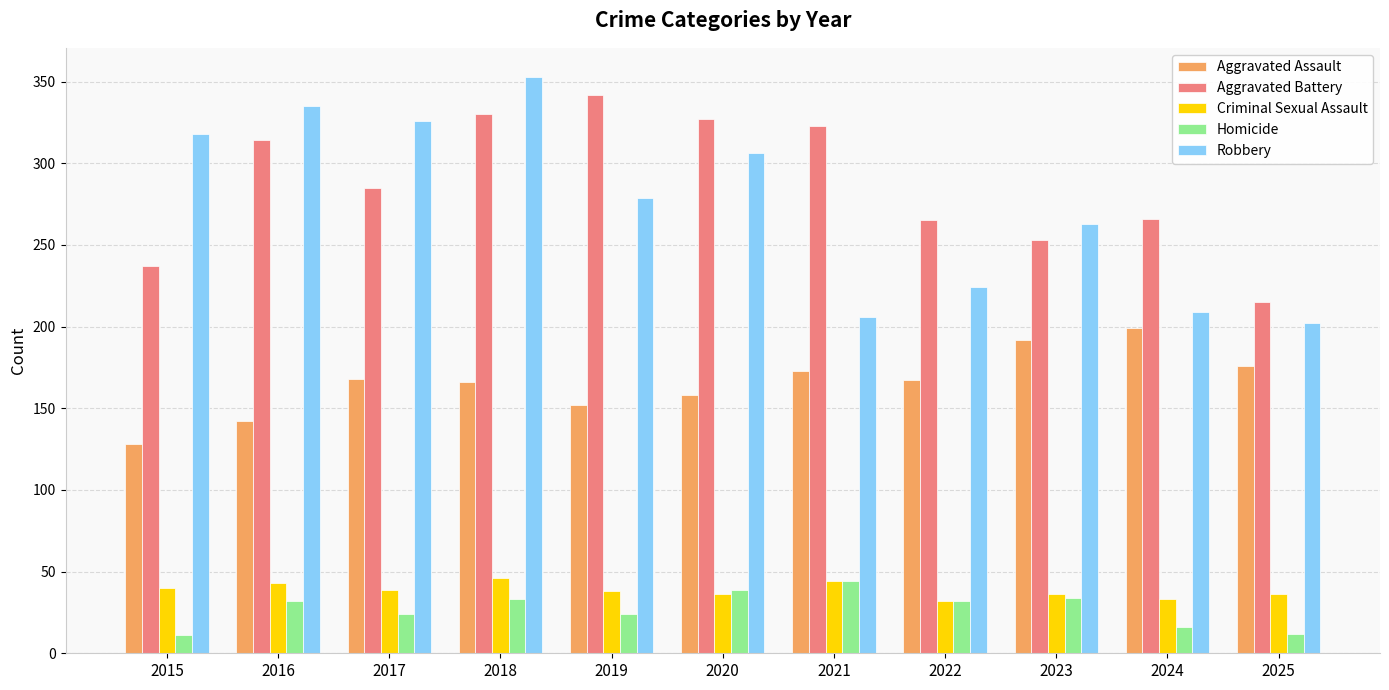

Which series has the widest spread of values?

Robbery